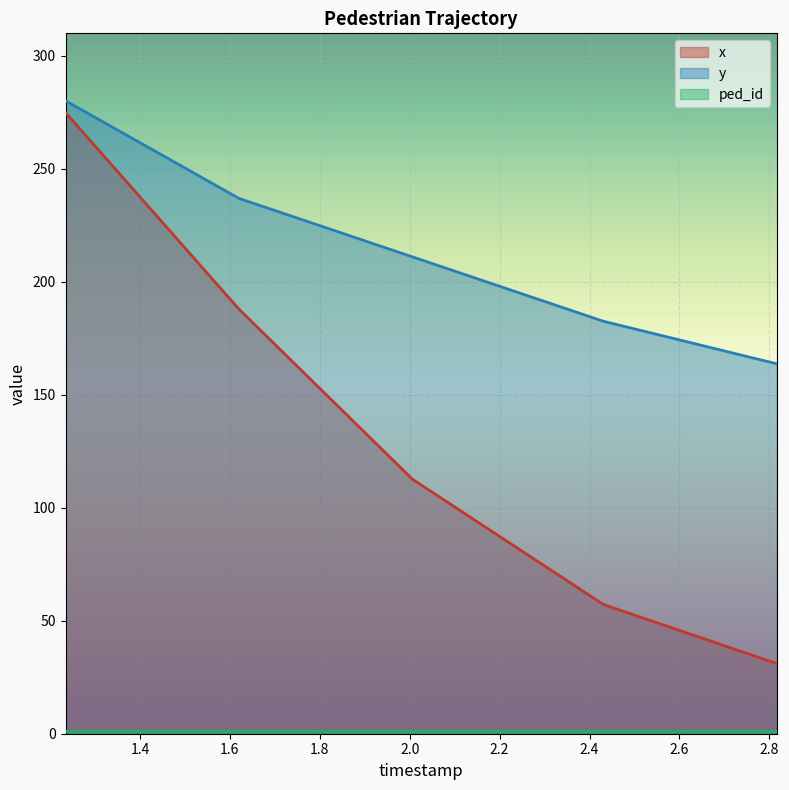

Which category has the highest value in the y series?

1.234632911392405